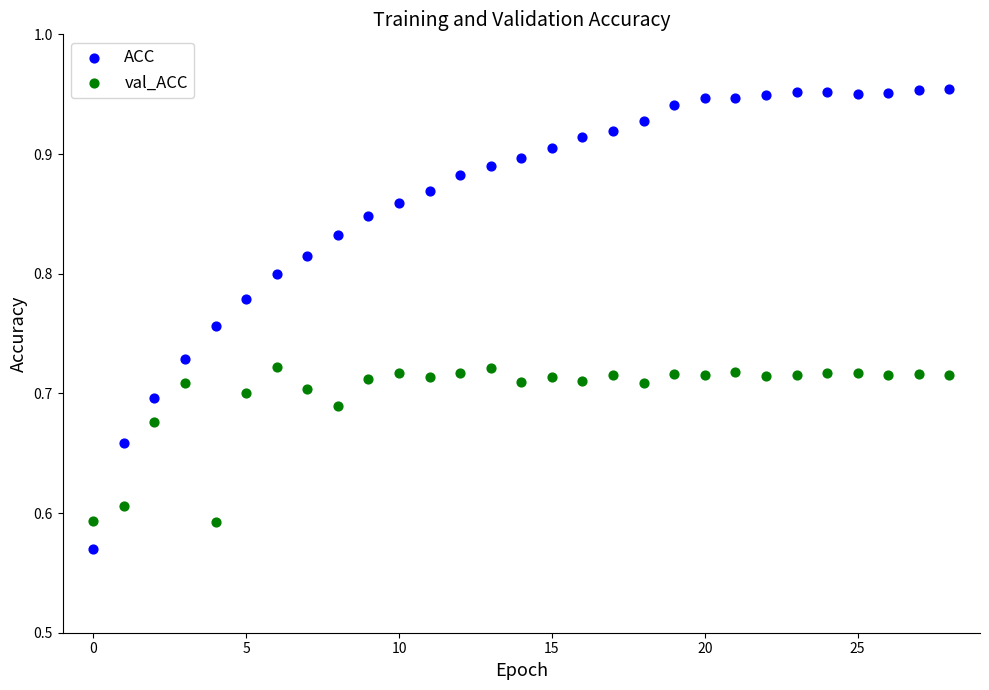

Across all data points, what is the range of Y values (max minus min)?

0.4